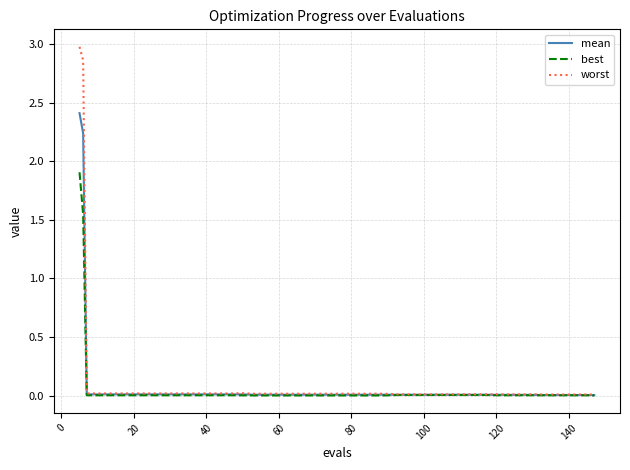

Which series has the widest spread of values?

worst